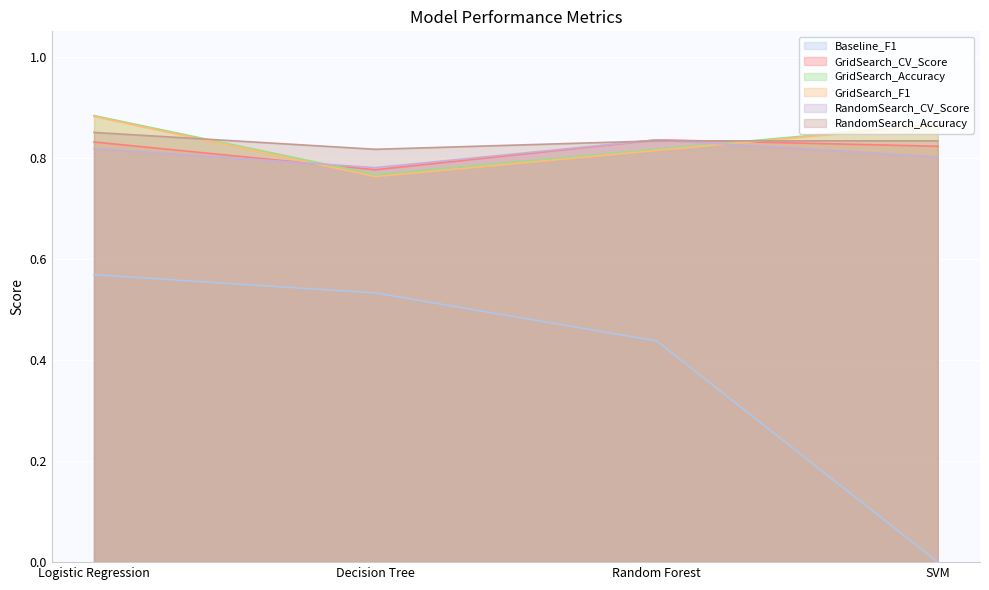

At which label is Baseline_F1 closest to 0?

SVM